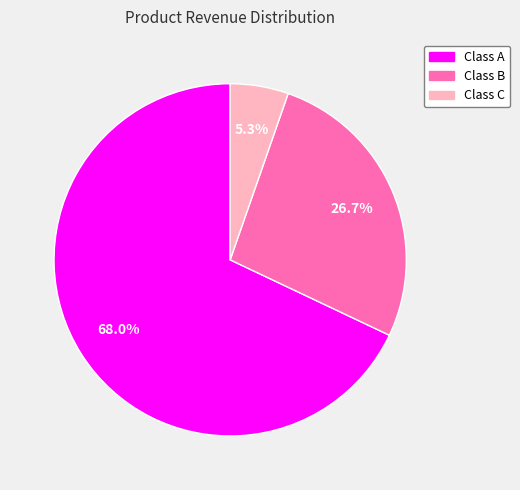

What percentage do Class C and Class B together represent?

32.0%